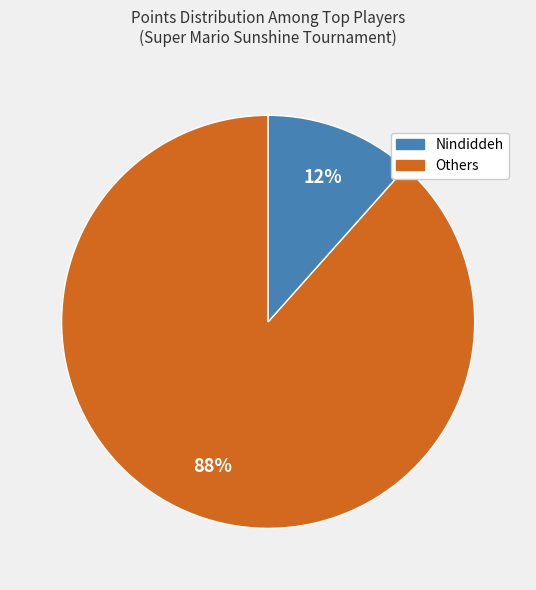

Count the number of slices in the pie.

2